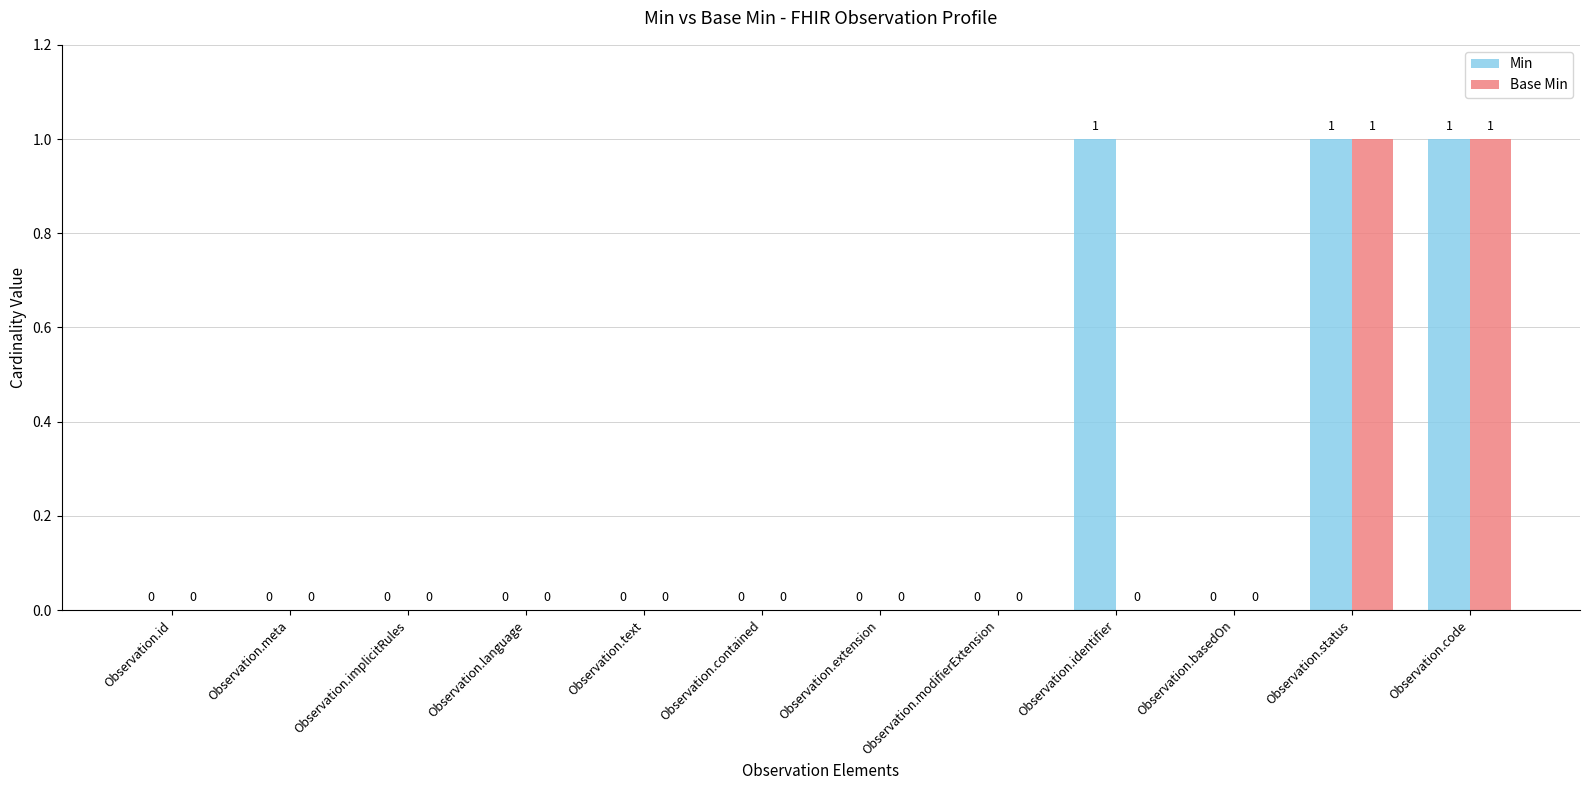

The Min series shows 0 at Observation.language. True or false?

True